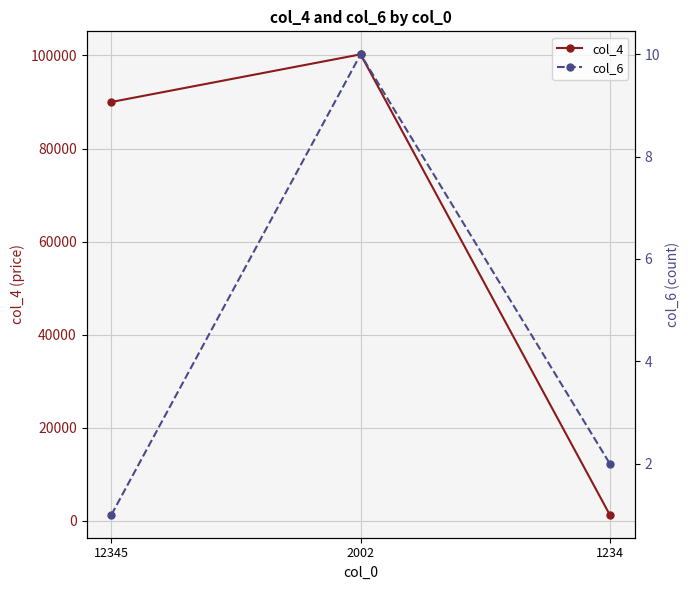

The col_4 series shows 100234 at 2002. True or false?

True